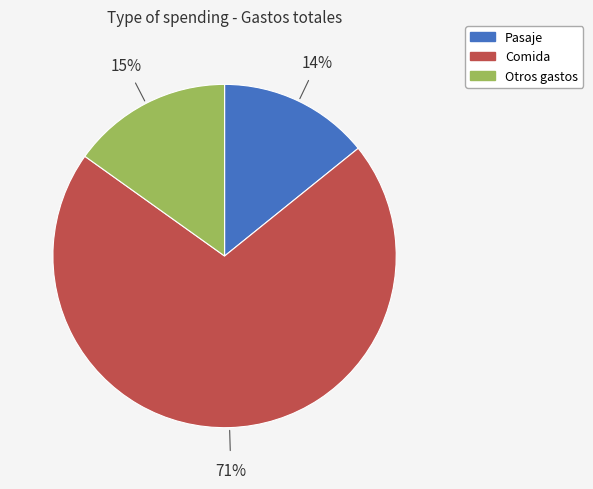

To the nearest percent, what portion does Comida represent?

71%